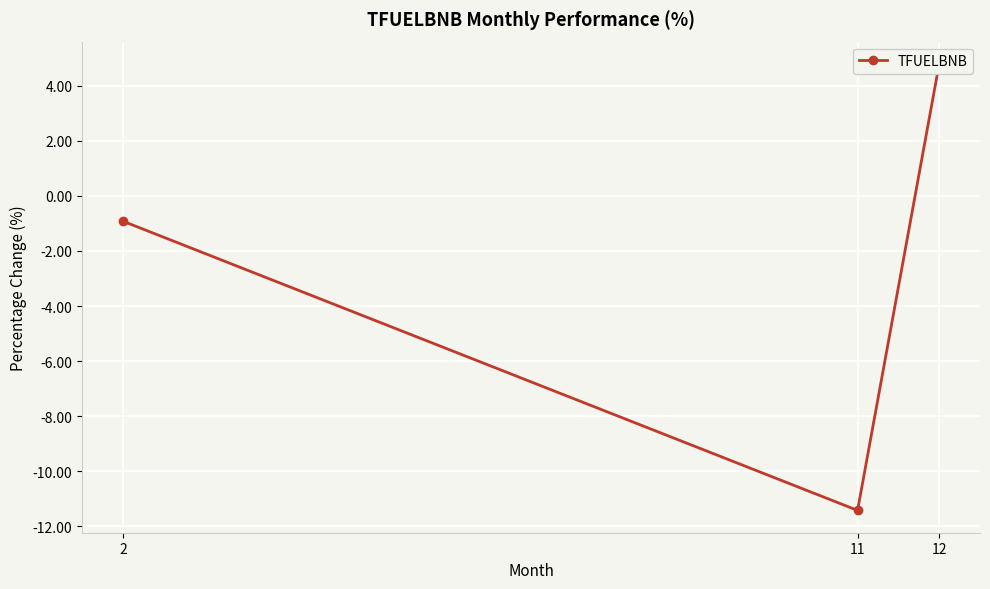

Reading right to left, transcribe all the data shown in this chart.

4.8	-11.4	-0.9